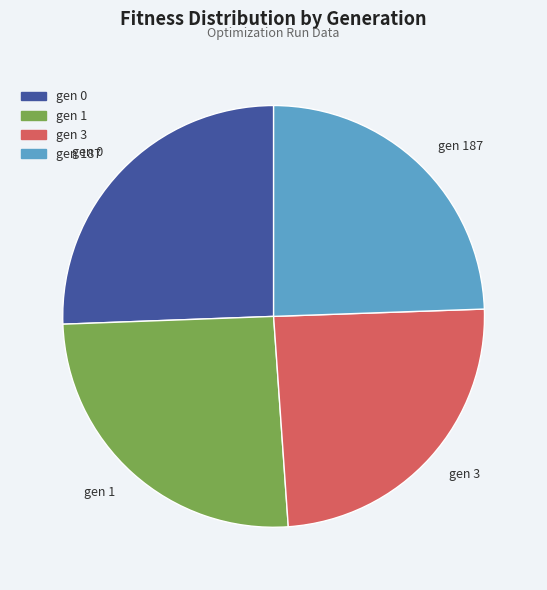

Is the sum of gen 0 and gen 1 greater than half?

Yes